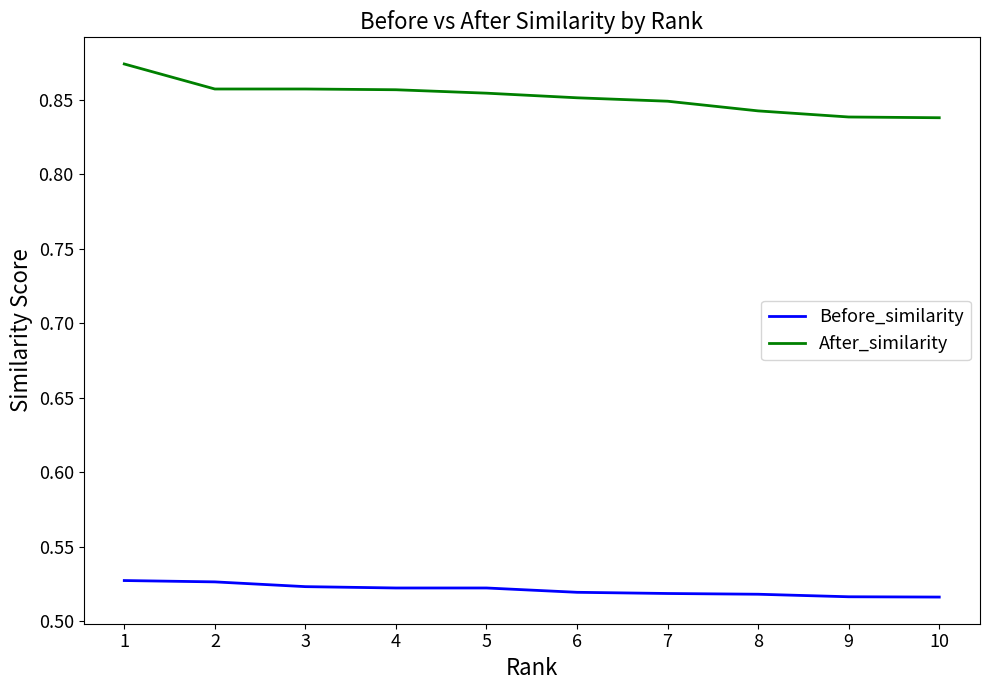

True or false: After_similarity and Before_similarity cross at least once.

False